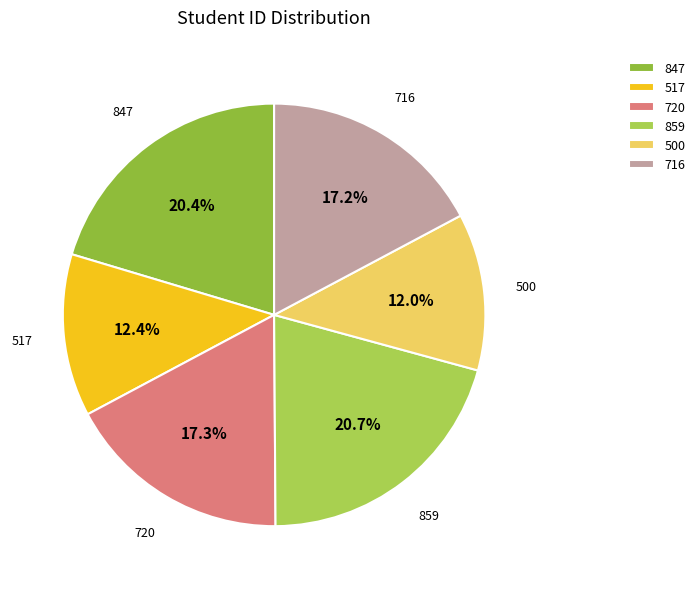

Is there a majority slice in this chart?

No